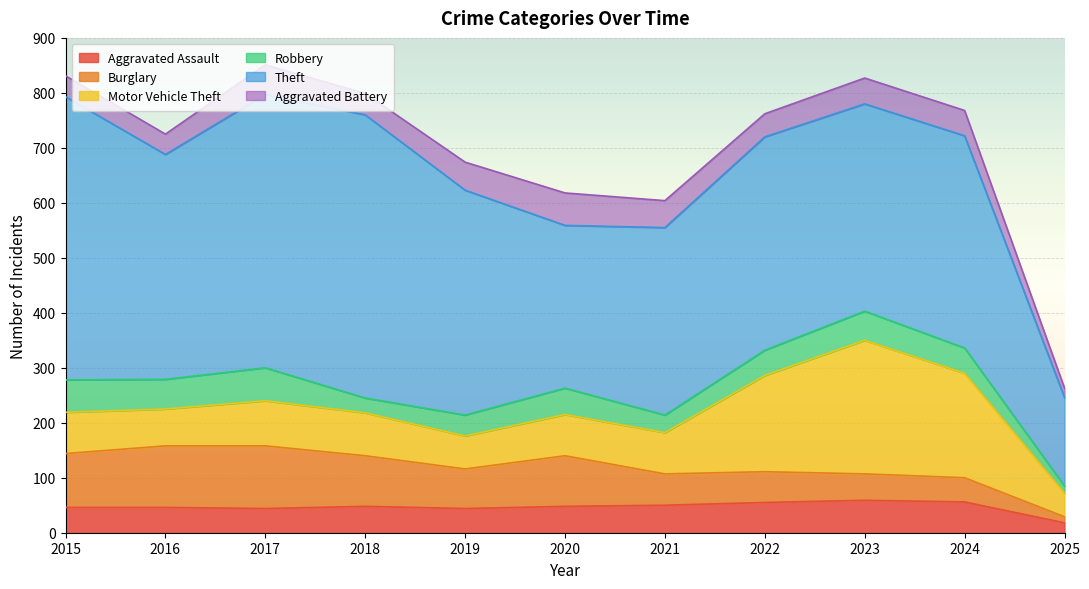

At which category does Robbery reach its first local valley?

2016